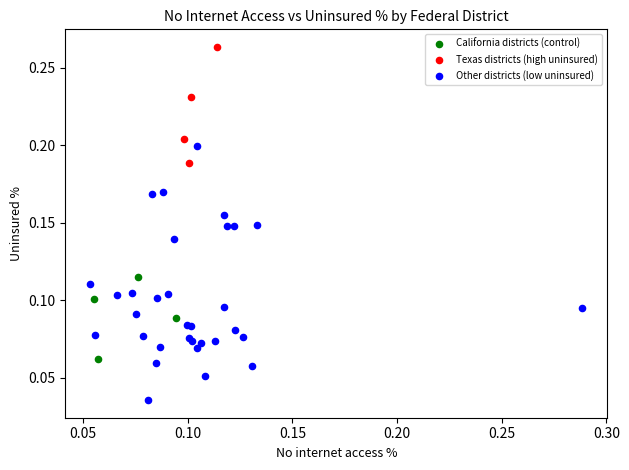

Which series contains the highest Y value?

Texas districts (high uninsured)